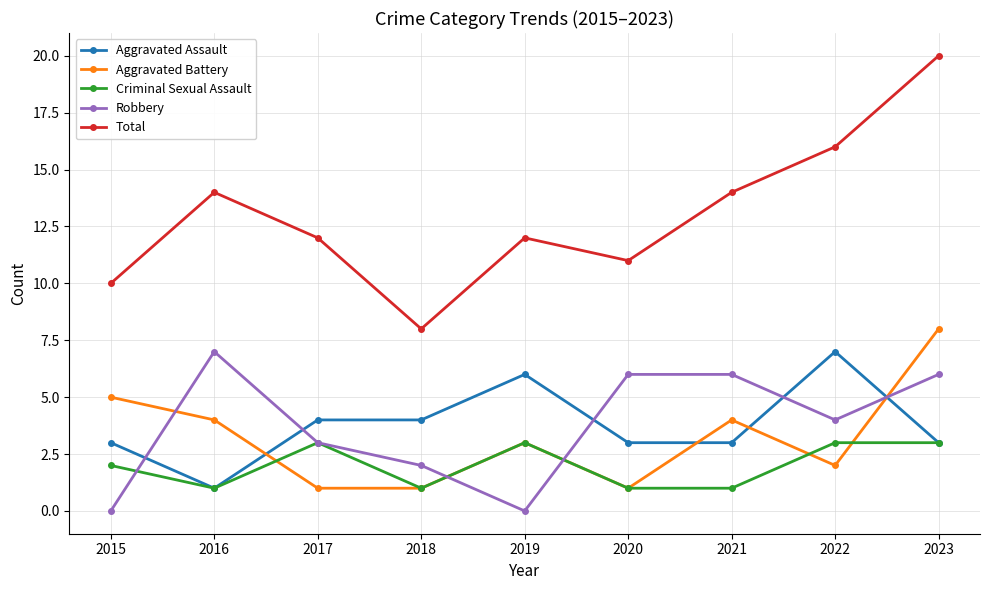

Reading left to right, list all the values displayed in this chart.

Aggravated Assault: 3	1	4	4	6	3	3	7	3
Aggravated Battery: 5	4	1	1	3	1	4	2	8
Criminal Sexual Assault: 2	1	3	1	3	1	1	3	3
Robbery: 0	7	3	2	0	6	6	4	6
Total: 10	14	12	8	12	11	14	16	20